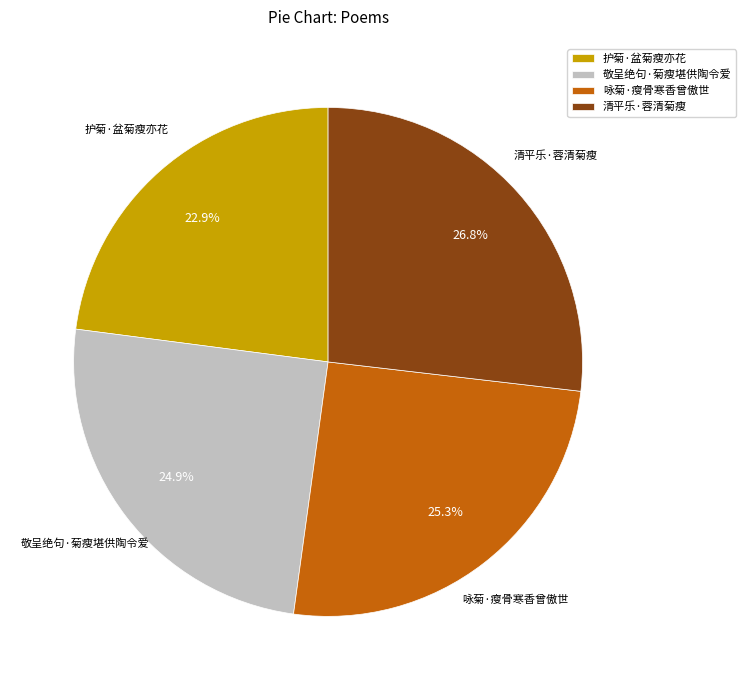

What is the smallest slice in the pie chart?

护菊·盆菊瘦亦花